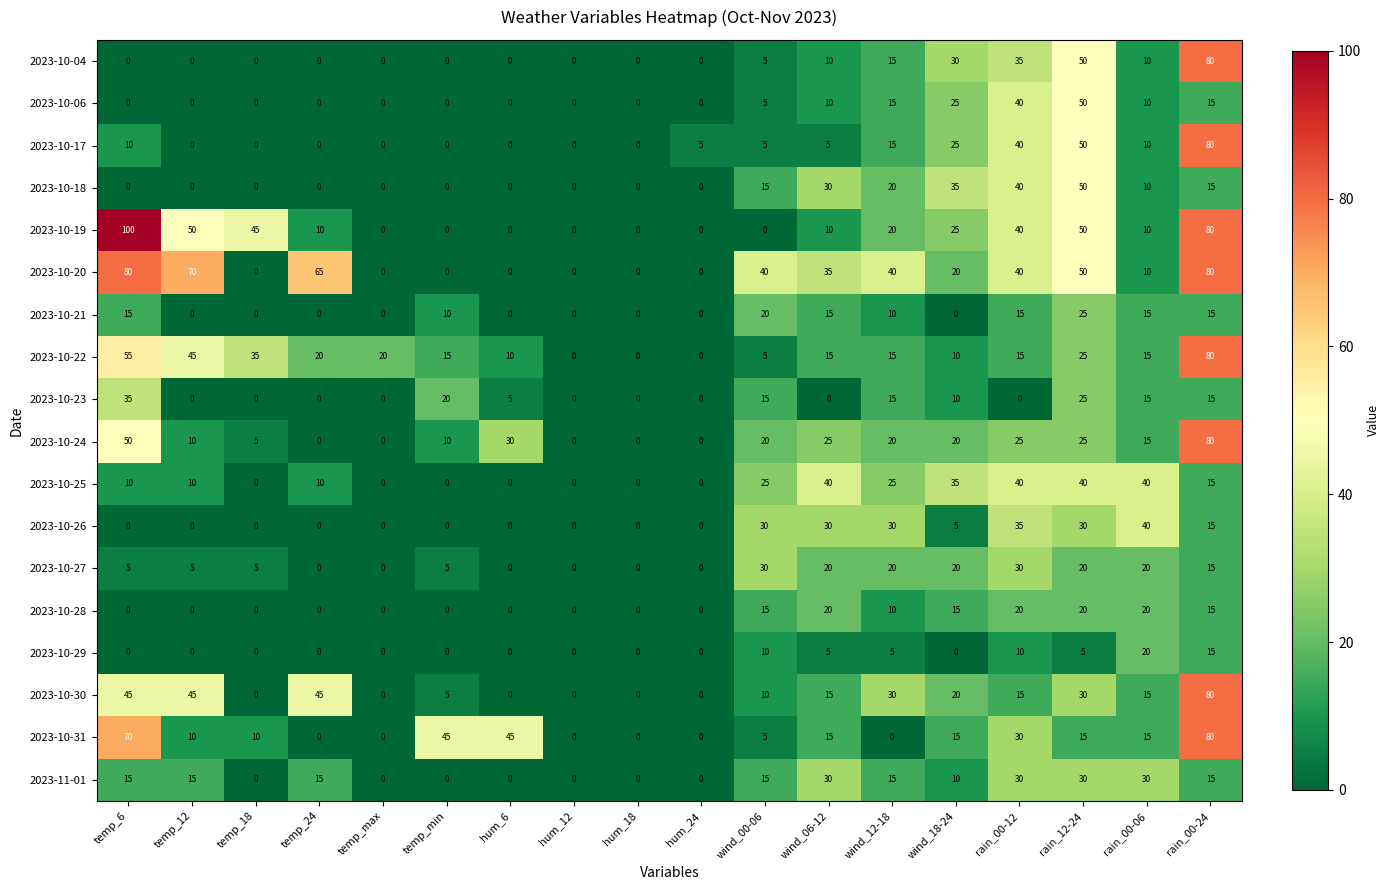

How many 2023-10-21 values are between 0 and 15?

16